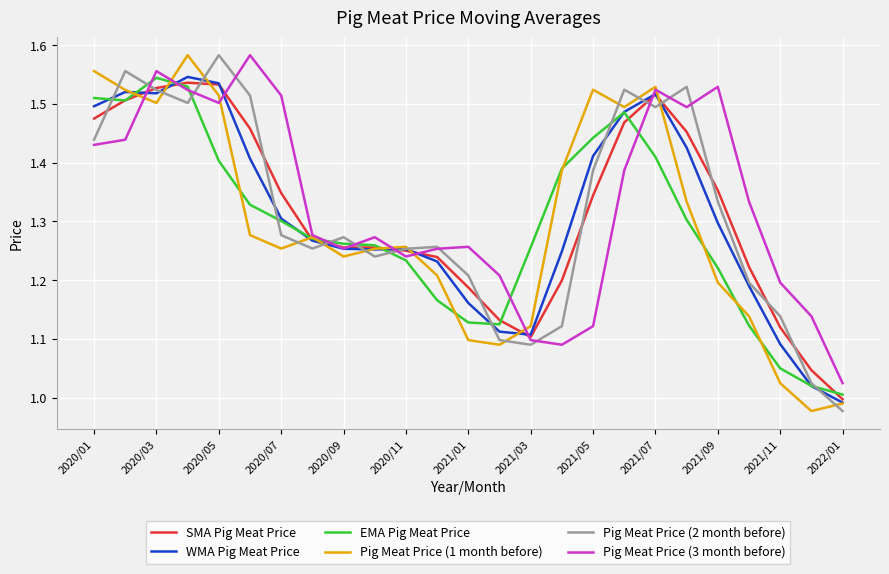

Does the chart display data point markers on the line(s)?

No